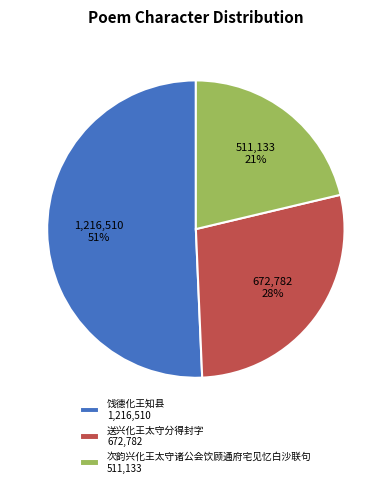

Which slice represents more than half of the pie?

饯德化王知县